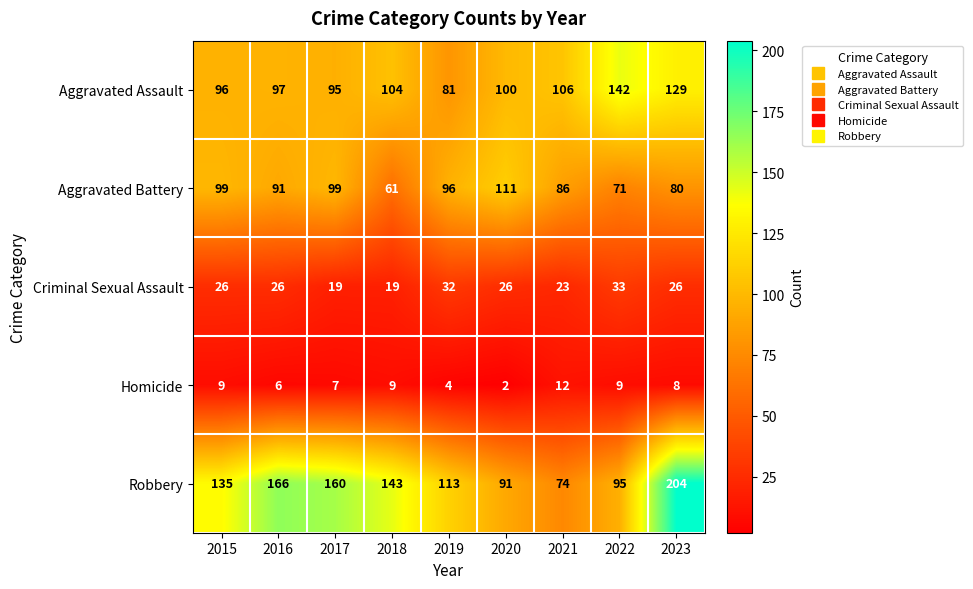

At which label does Homicide reach its peak?

2021